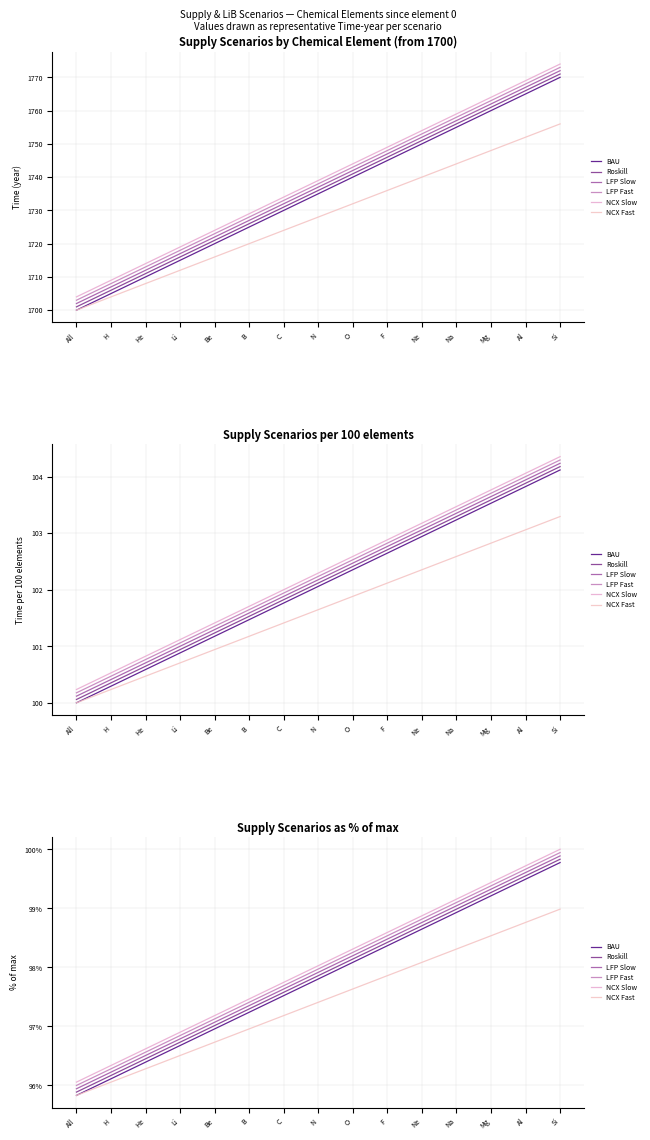

Which series has the largest total across all categories?

NCX Slow